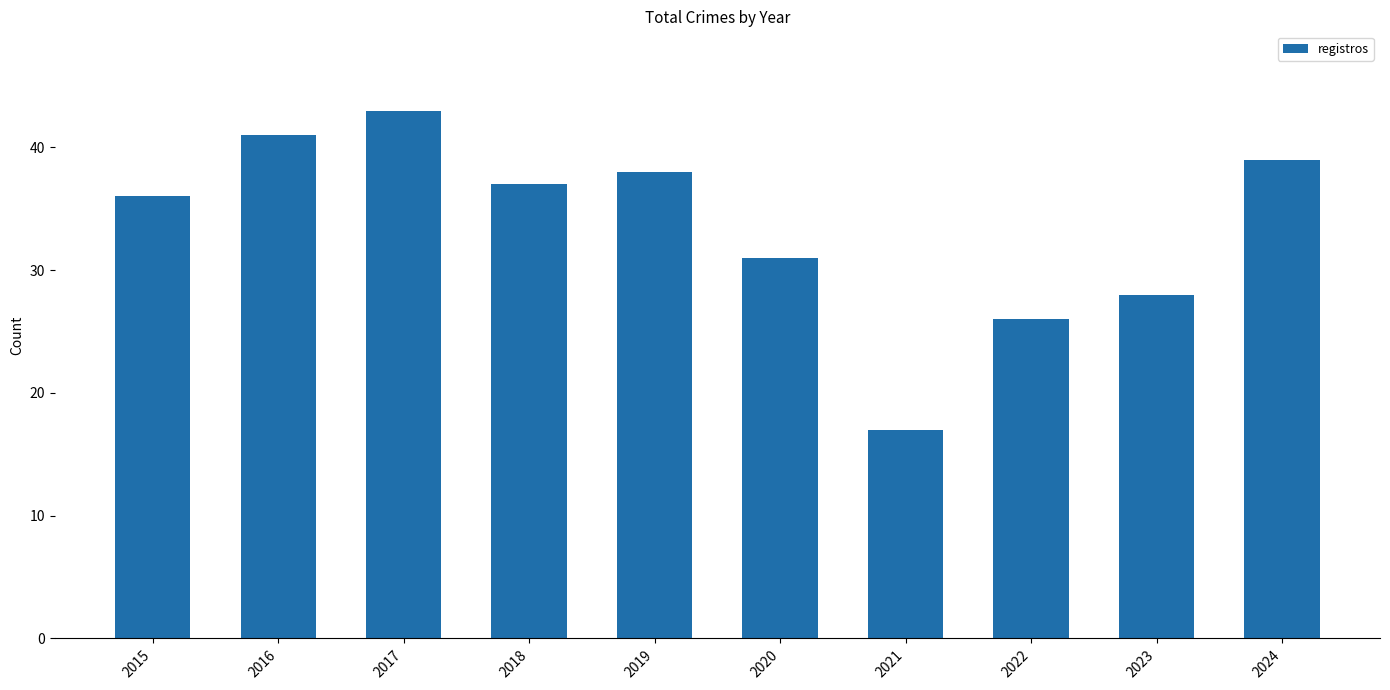

Does the chart contain any negative values?

No